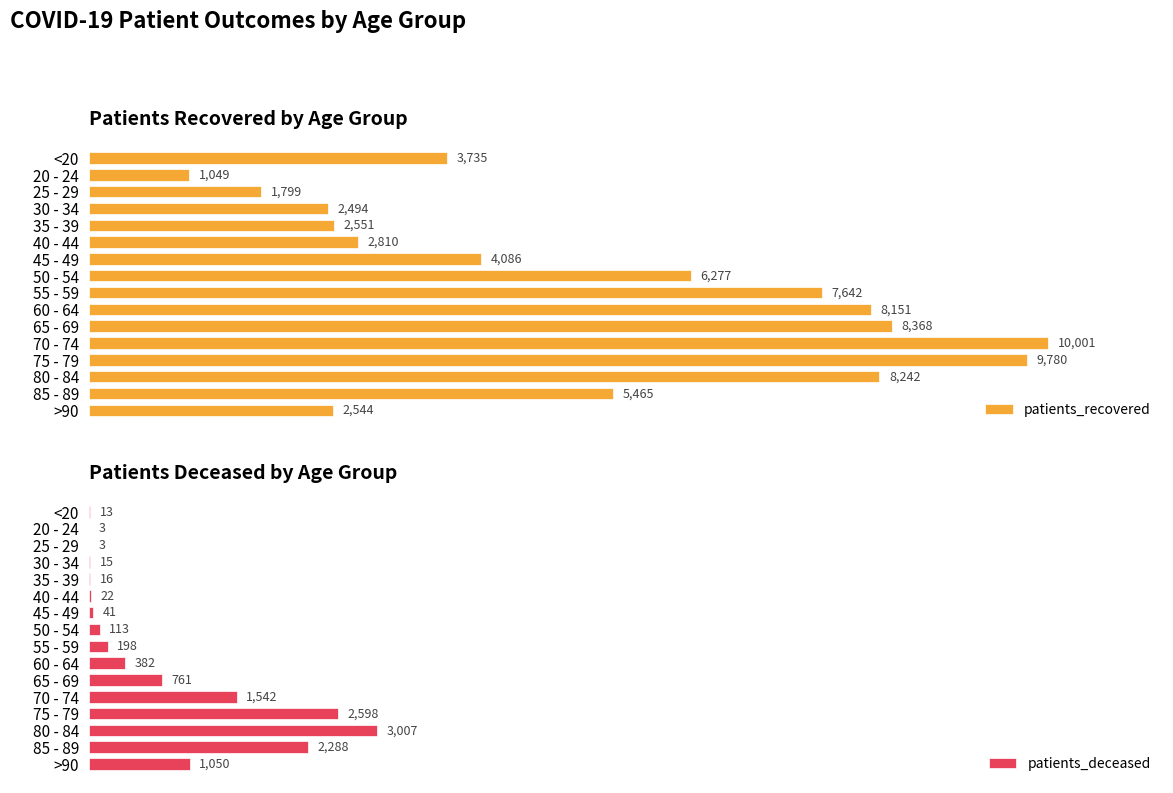

Which category has the highest value in the patients_recovered series?

70 - 74